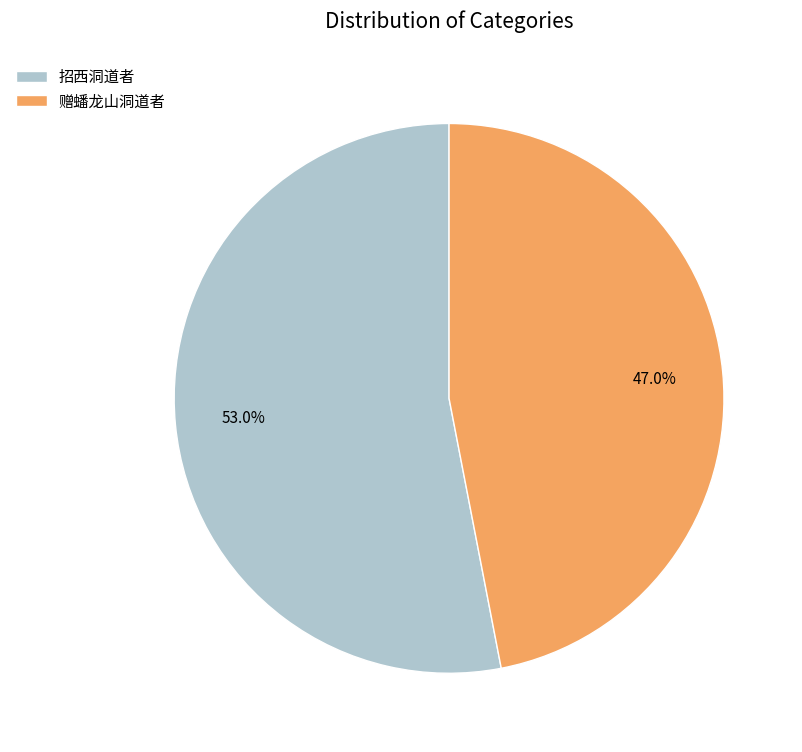

To the nearest percent, what is the combined percentage of 招西洞道者 and 赠蟠龙山洞道者?

100%